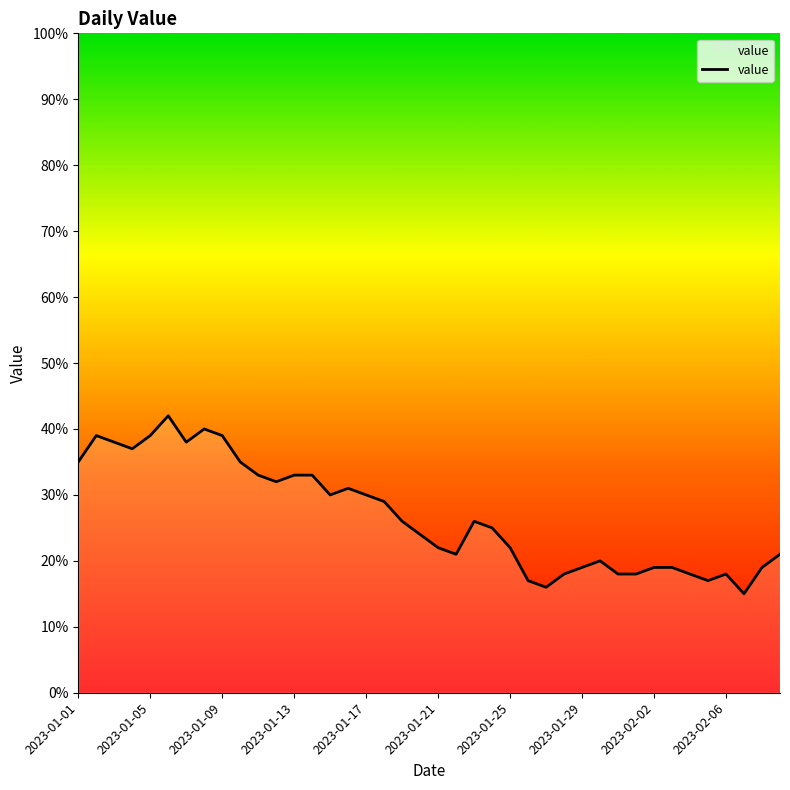

Reading left to right, extract all data points from this chart.

35	39	38	37	39	42	38	40	39	35	33	32	33	33	30	31	30	29	26	24	22	21	26	25	22	17	16	18	19	20	18	18	19	19	18	17	18	15	19	21